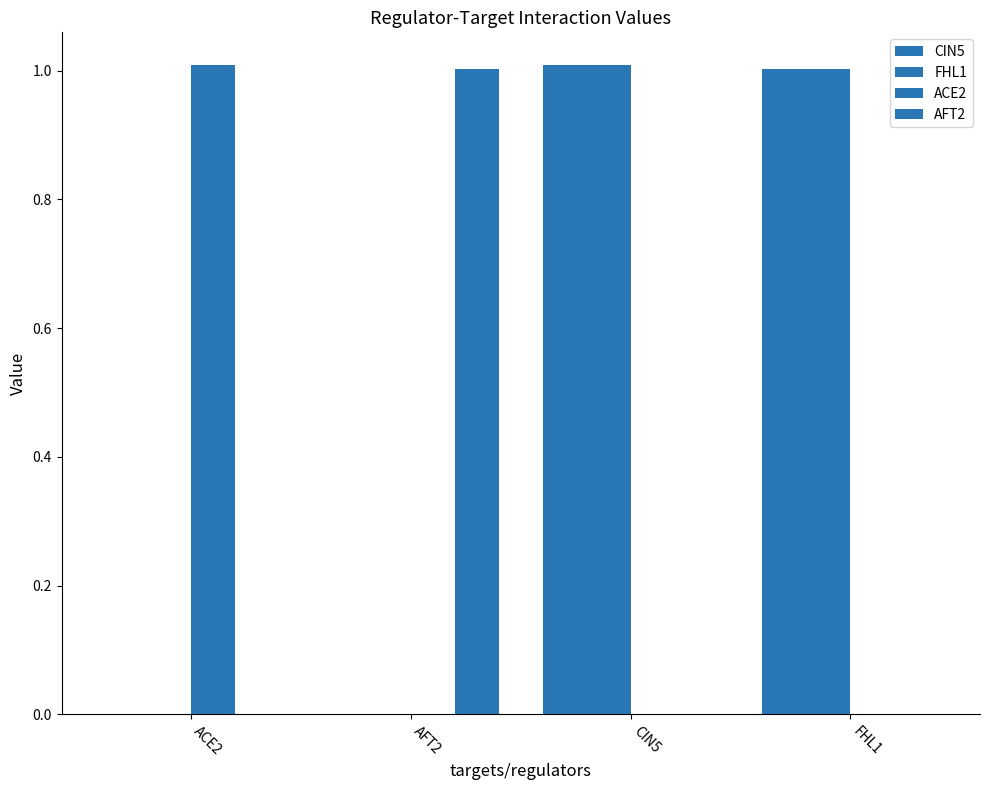

What is the sum of all FHL1 values?

2.0